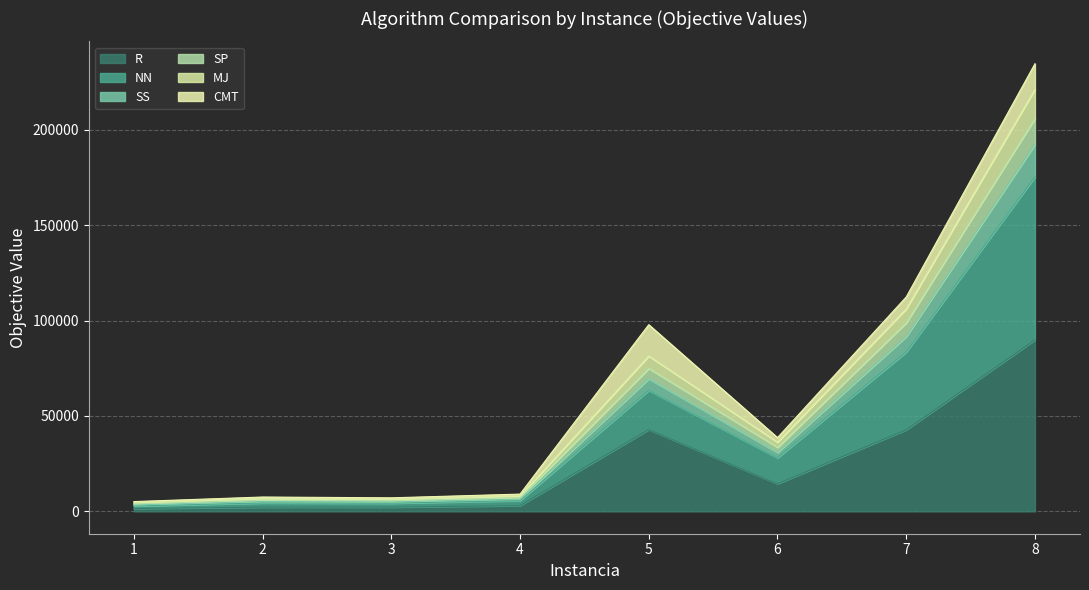

At which category is the sum across all series the highest?

8